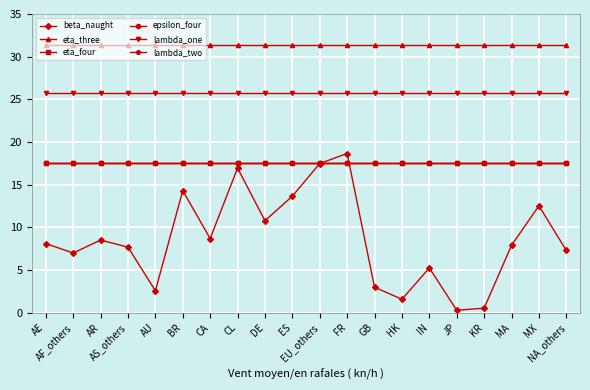

Reading left to right, extract all data points from this chart.

beta_naught: AE=8.1	AF_others=7.0	AR=8.5	AS_others=7.7	AU=2.6	BR=14.3	CA=8.7	CL=16.9	DE=10.8	ES=13.7	EU_others=17.5	FR=18.7	GB=3.0	HK=1.6	IN=5.2	JP=0.3	KR=0.5	MA=7.9	MX=12.5	NA_others=7.3
eta_three: AE=31.3	AF_others=31.3	AR=31.3	AS_others=31.3	AU=31.3	BR=31.3	CA=31.3	CL=31.3	DE=31.3	ES=31.3	EU_others=31.3	FR=31.3	GB=31.3	HK=31.3	IN=31.3	JP=31.3	KR=31.3	MA=31.3	MX=31.3	NA_others=31.3
eta_four: AE=17.5	AF_others=17.5	AR=17.5	AS_others=17.5	AU=17.5	BR=17.5	CA=17.5	CL=17.5	DE=17.5	ES=17.5	EU_others=17.5	FR=17.5	GB=17.5	HK=17.5	IN=17.5	JP=17.5	KR=17.5	MA=17.5	MX=17.5	NA_others=17.5
epsilon_four: AE=17.5	AF_others=17.5	AR=17.5	AS_others=17.5	AU=17.5	BR=17.5	CA=17.5	CL=17.5	DE=17.5	ES=17.5	EU_others=17.5	FR=17.5	GB=17.5	HK=17.5	IN=17.5	JP=17.5	KR=17.5	MA=17.5	MX=17.5	NA_others=17.5
lambda_one: AE=25.8	AF_others=25.8	AR=25.8	AS_others=25.8	AU=25.8	BR=25.8	CA=25.8	CL=25.8	DE=25.8	ES=25.8	EU_others=25.8	FR=25.8	GB=25.8	HK=25.8	IN=25.8	JP=25.8	KR=25.8	MA=25.8	MX=25.8	NA_others=25.8
lambda_two: AE=17.5	AF_others=17.5	AR=17.5	AS_others=17.5	AU=17.5	BR=17.5	CA=17.5	CL=17.5	DE=17.5	ES=17.5	EU_others=17.5	FR=17.5	GB=17.5	HK=17.5	IN=17.5	JP=17.5	KR=17.5	MA=17.5	MX=17.5	NA_others=17.5